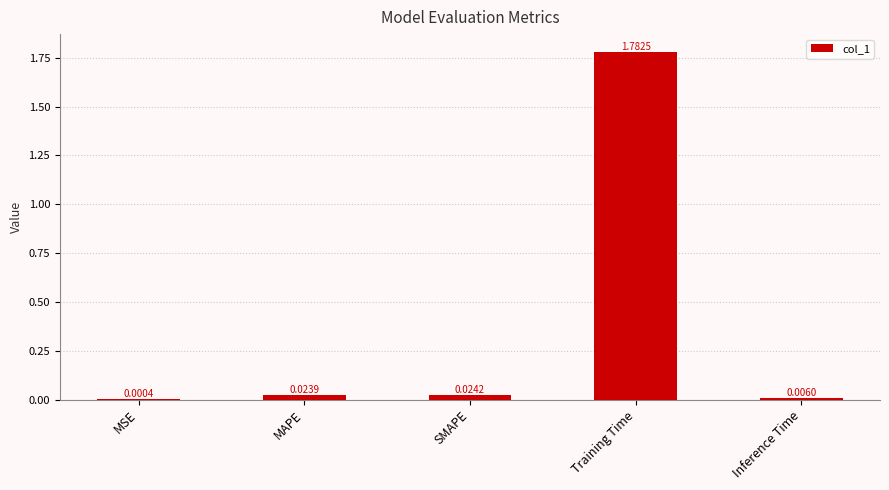

Count the number of categories in the chart.

5